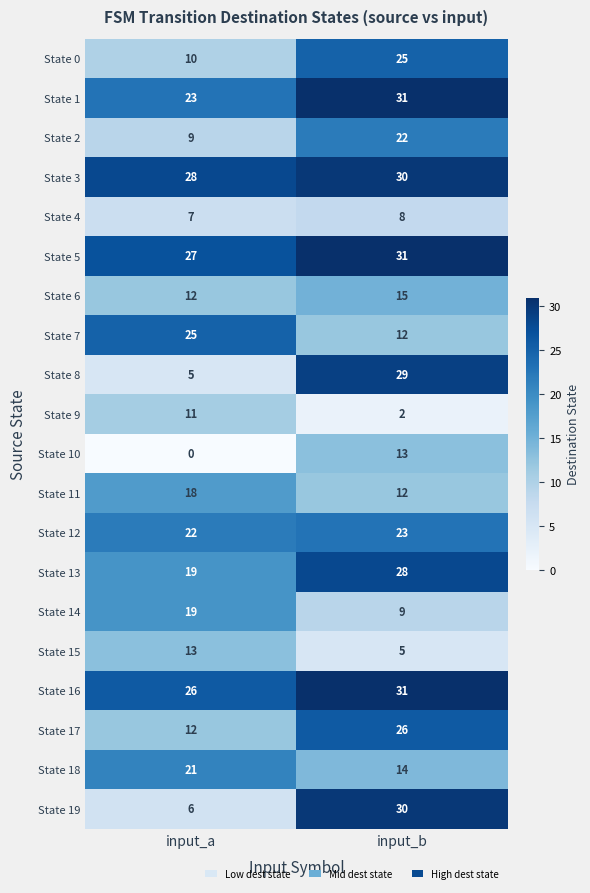

What is the spread (max minus min) of values at input_a?

28